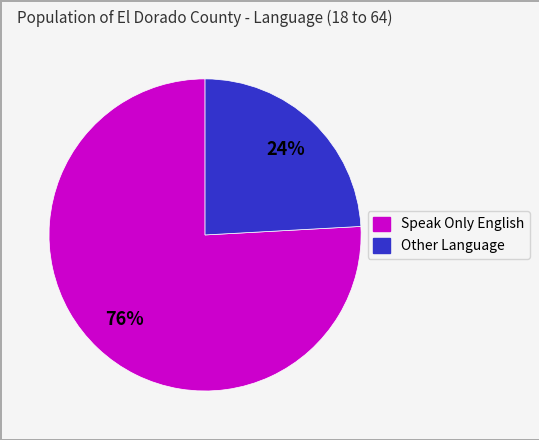

To the nearest percent, what is the difference between the largest and smallest slice percentages?

52%